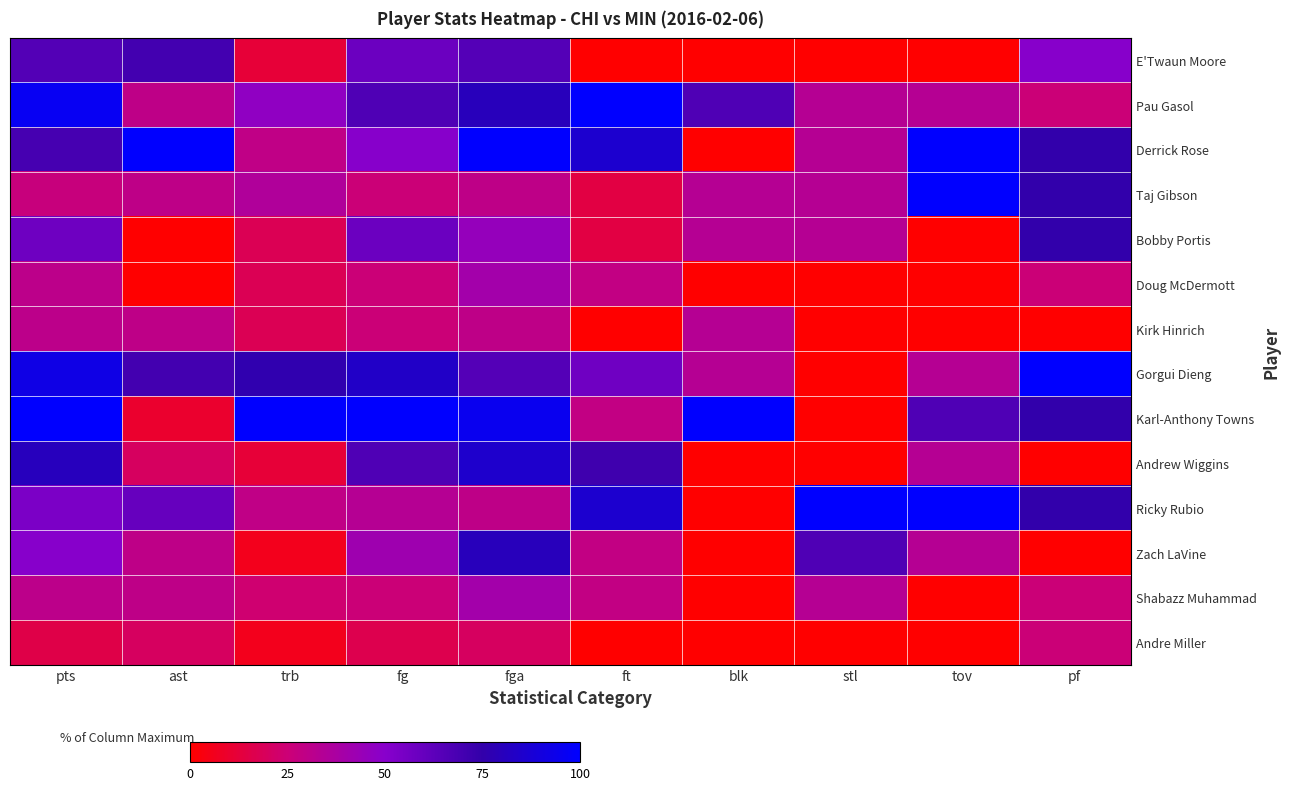

At which category is the sum across all series the highest?

fga